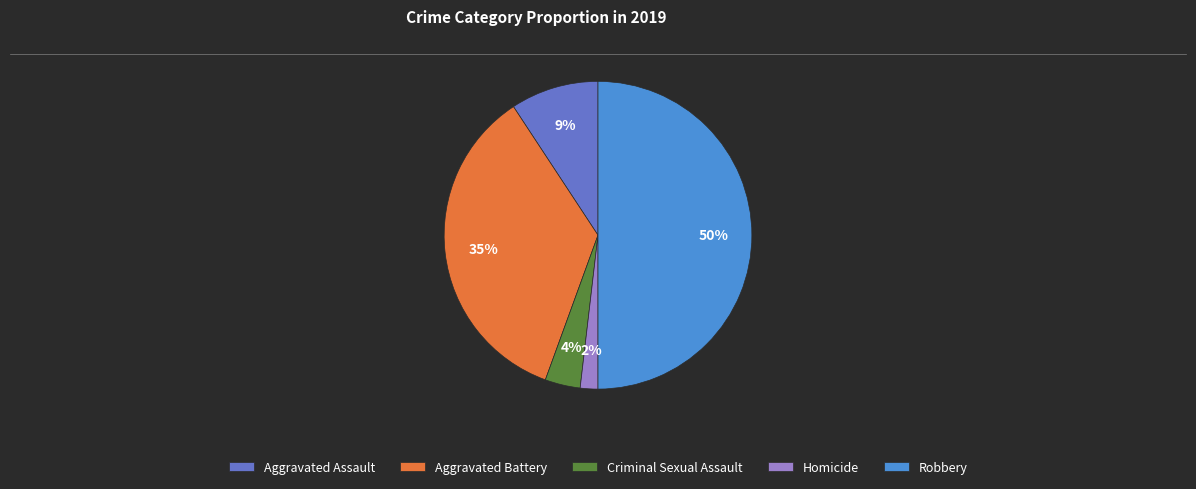

Which category has the biggest portion of the pie?

Robbery